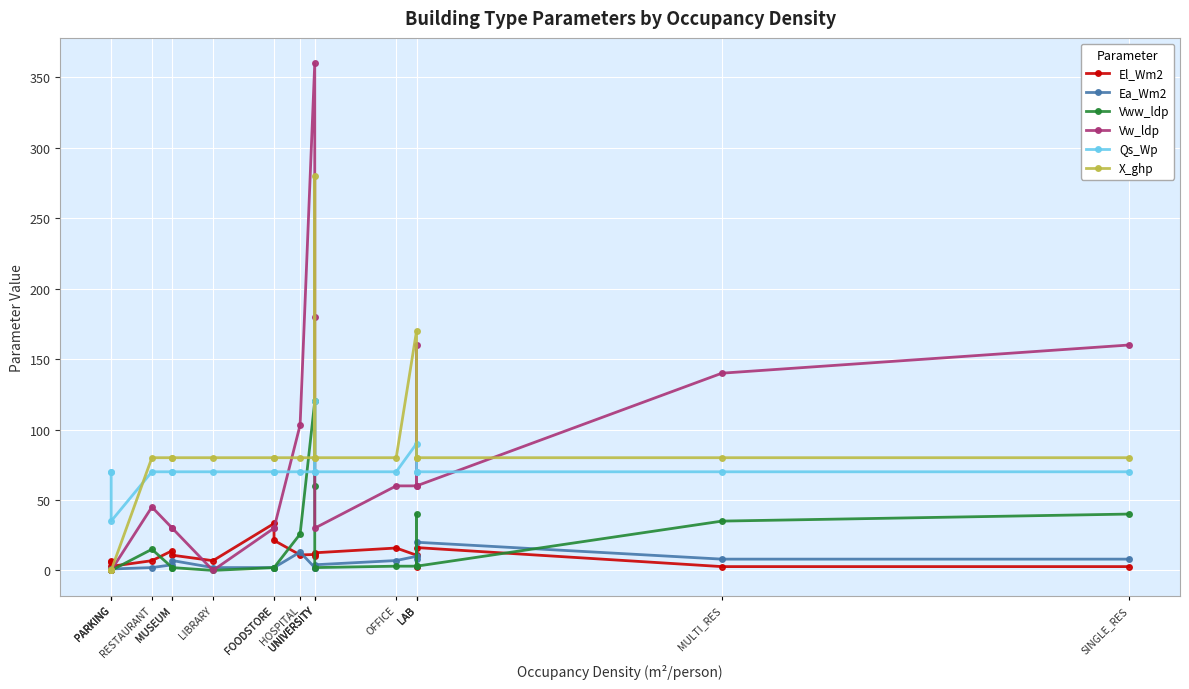

How many times do X_ghp and Qs_Wp cross each other?

1